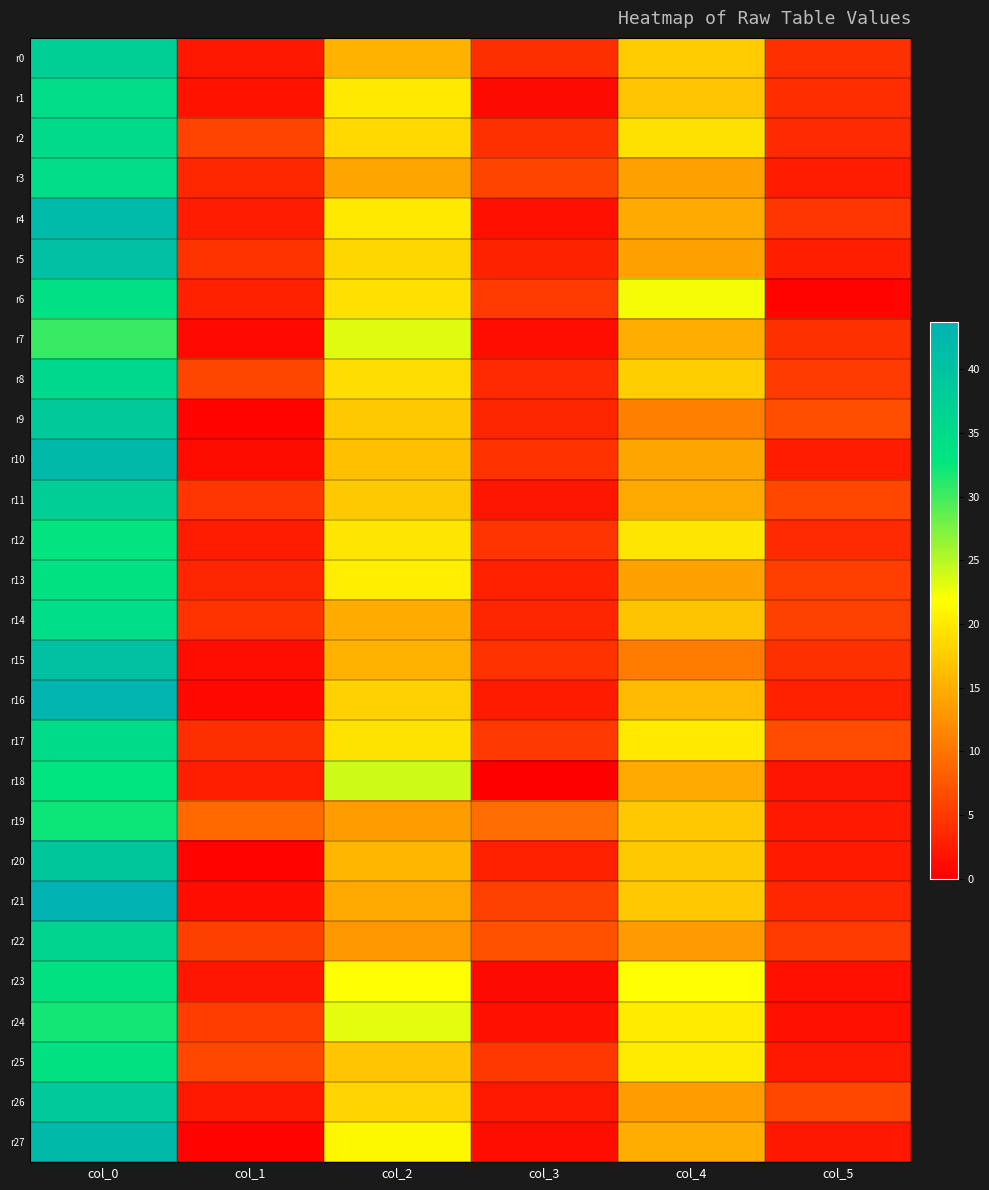

Reading left to right, transcribe all the data shown in this chart.

r0: col_0=37.5	col_1=2.1	col_2=15.3	col_3=4.0	col_4=17.5	col_5=4.3
r1: col_0=34.8	col_1=1.8	col_2=20.0	col_3=1.0	col_4=17.0	col_5=3.9
r2: col_0=35.2	col_1=5.8	col_2=18.7	col_3=4.1	col_4=19.3	col_5=3.7
r3: col_0=34.8	col_1=3.4	col_2=14.2	col_3=5.9	col_4=13.8	col_5=2.5
r4: col_0=42.0	col_1=2.5	col_2=20.0	col_3=1.4	col_4=14.7	col_5=4.7
r5: col_0=40.5	col_1=4.5	col_2=18.5	col_3=3.0	col_4=14.0	col_5=2.7
r6: col_0=34.0	col_1=2.8	col_2=19.2	col_3=5.1	col_4=22.3	col_5=0.5
r7: col_0=30.5	col_1=0.9	col_2=23.2	col_3=1.3	col_4=15.0	col_5=4.2
r8: col_0=35.5	col_1=6.1	col_2=19.0	col_3=3.7	col_4=17.8	col_5=5.1
r9: col_0=38.7	col_1=0.5	col_2=17.3	col_3=3.3	col_4=11.0	col_5=6.8
r10: col_0=42.2	col_1=1.1	col_2=16.5	col_3=4.4	col_4=14.2	col_5=2.5
r11: col_0=37.7	col_1=4.8	col_2=17.3	col_3=2.0	col_4=14.5	col_5=6.2
r12: col_0=32.7	col_1=2.5	col_2=19.8	col_3=4.6	col_4=19.8	col_5=3.7
r13: col_0=33.8	col_1=3.3	col_2=20.5	col_3=2.9	col_4=14.0	col_5=5.4
r14: col_0=34.5	col_1=4.5	col_2=14.8	col_3=3.3	col_4=16.8	col_5=5.7
r15: col_0=40.2	col_1=1.3	col_2=15.2	col_3=4.4	col_4=10.8	col_5=4.2
r16: col_0=42.8	col_1=0.8	col_2=18.0	col_3=2.5	col_4=16.0	col_5=2.8
r17: col_0=35.0	col_1=4.1	col_2=19.5	col_3=5.0	col_4=20.0	col_5=6.6
r18: col_0=32.8	col_1=2.7	col_2=24.0	col_3=0.0	col_4=14.7	col_5=1.9
r19: col_0=32.2	col_1=9.1	col_2=13.5	col_3=9.4	col_4=17.2	col_5=2.3
r20: col_0=39.5	col_1=0.5	col_2=15.7	col_3=2.9	col_4=17.3	col_5=2.4
r21: col_0=43.8	col_1=1.3	col_2=14.5	col_3=5.6	col_4=17.2	col_5=3.3
r22: col_0=36.5	col_1=5.5	col_2=13.0	col_3=7.0	col_4=13.2	col_5=5.1
r23: col_0=33.3	col_1=2.0	col_2=22.0	col_3=1.0	col_4=22.0	col_5=1.4
r24: col_0=32.0	col_1=5.3	col_2=23.0	col_3=1.4	col_4=20.2	col_5=1.5
r25: col_0=33.8	col_1=6.2	col_2=17.0	col_3=5.0	col_4=20.2	col_5=2.3
r26: col_0=38.8	col_1=2.2	col_2=18.2	col_3=2.2	col_4=13.5	col_5=6.2
r27: col_0=42.2	col_1=0.4	col_2=21.2	col_3=1.3	col_4=15.0	col_5=2.1